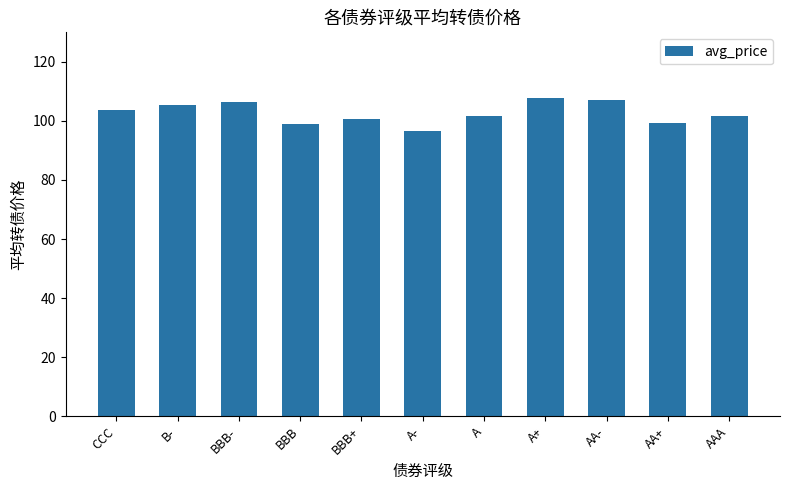

What is the sum of all values?

1129.6